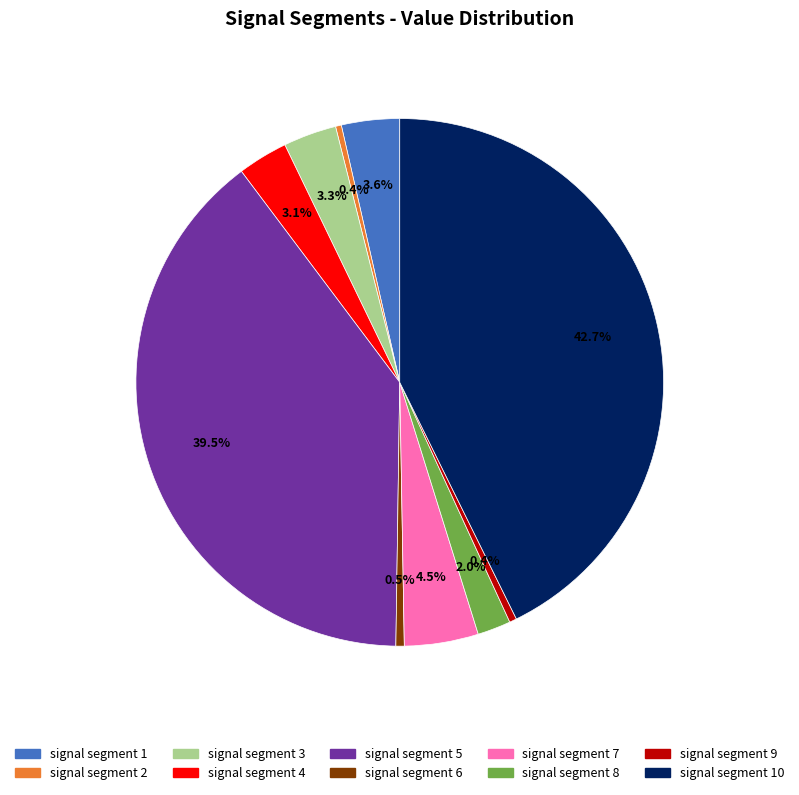

How many slices are in this pie chart?

10